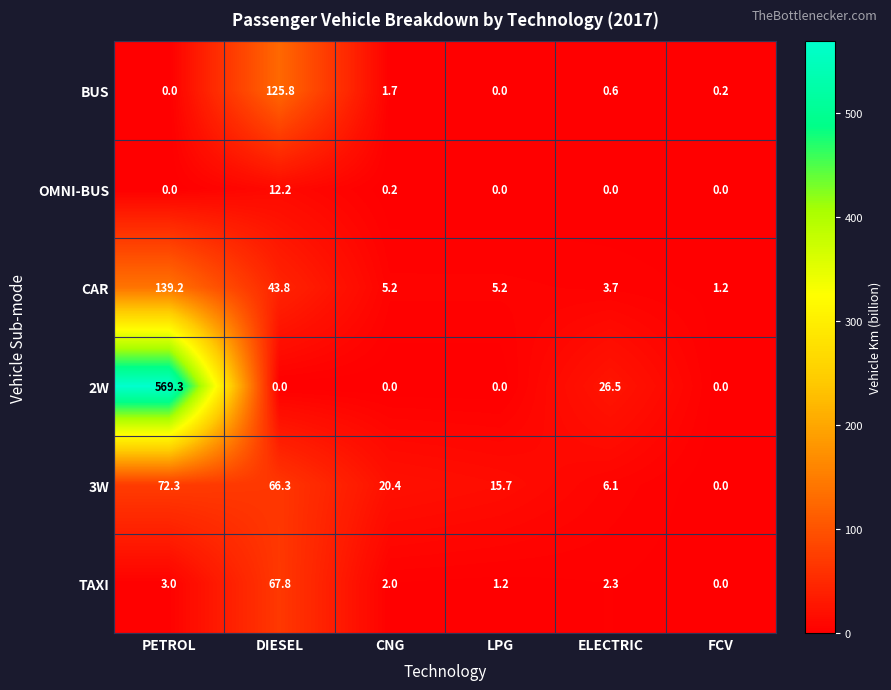

Is it true that BUS equals 1.7 at CNG?

True